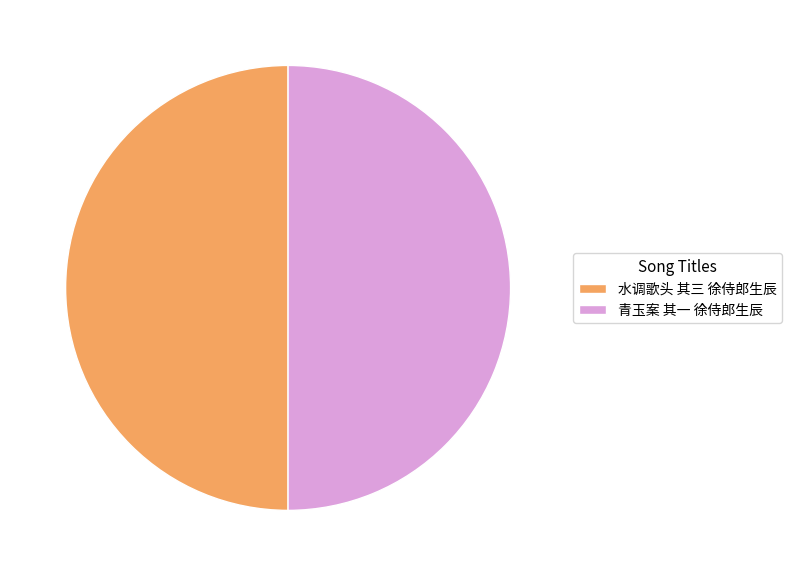

What is the ratio of the value at 水调歌头 其三 徐侍郎生辰 to the value at 青玉案 其一 徐侍郎生辰?

1.0